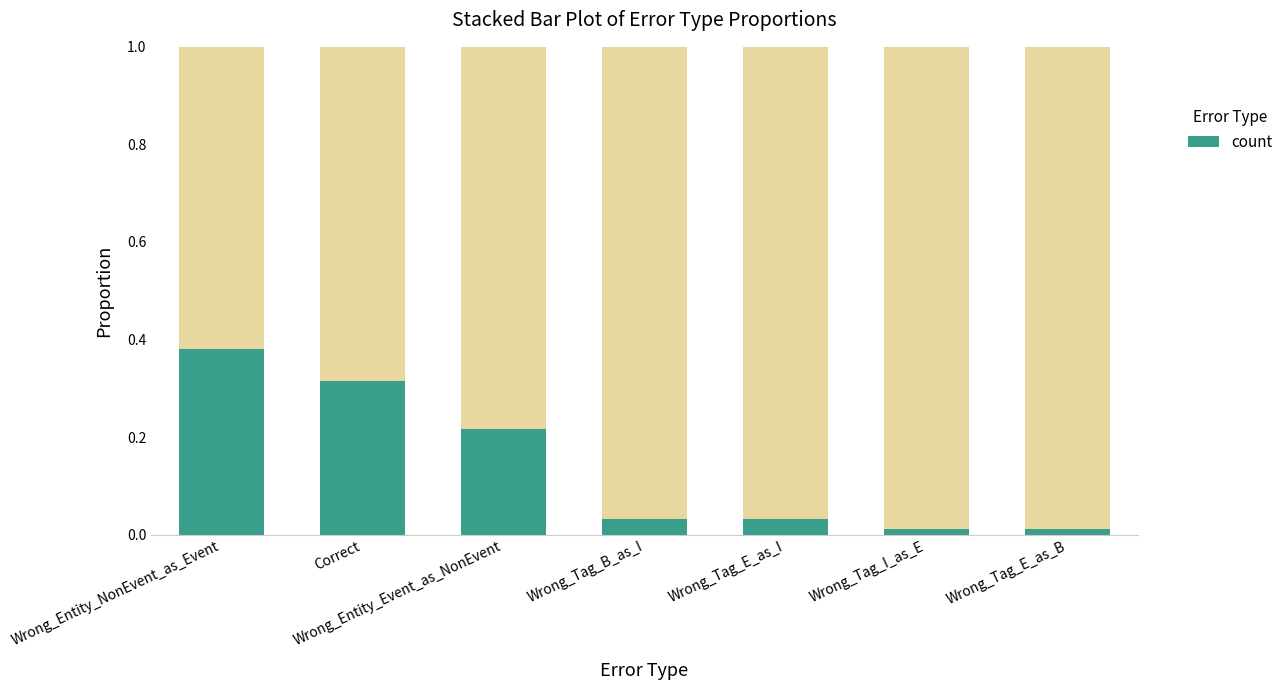

How many bars are there in total?

7